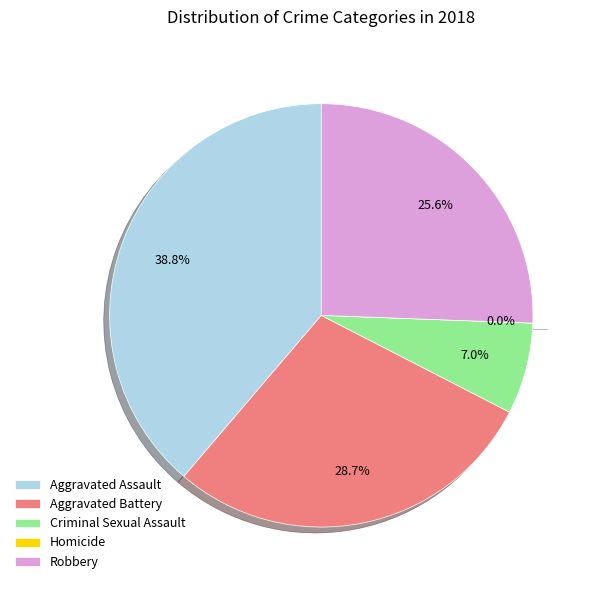

Count the number of slices in the pie.

5